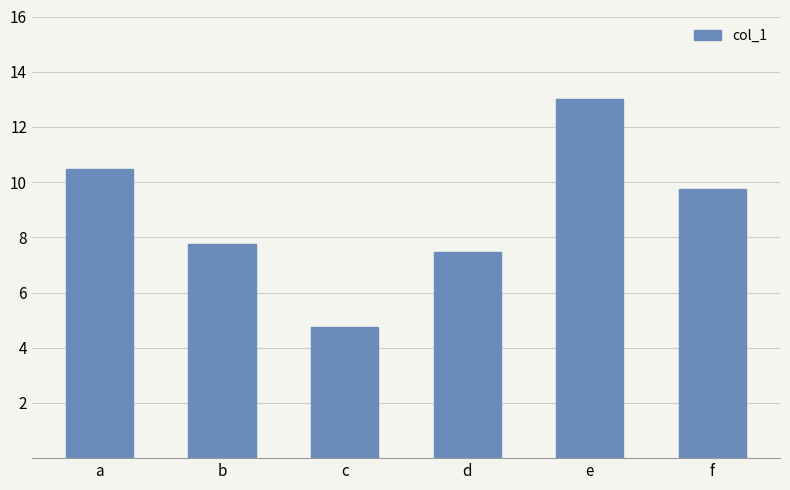

What is the difference between the maximum and second lowest values?

5.5